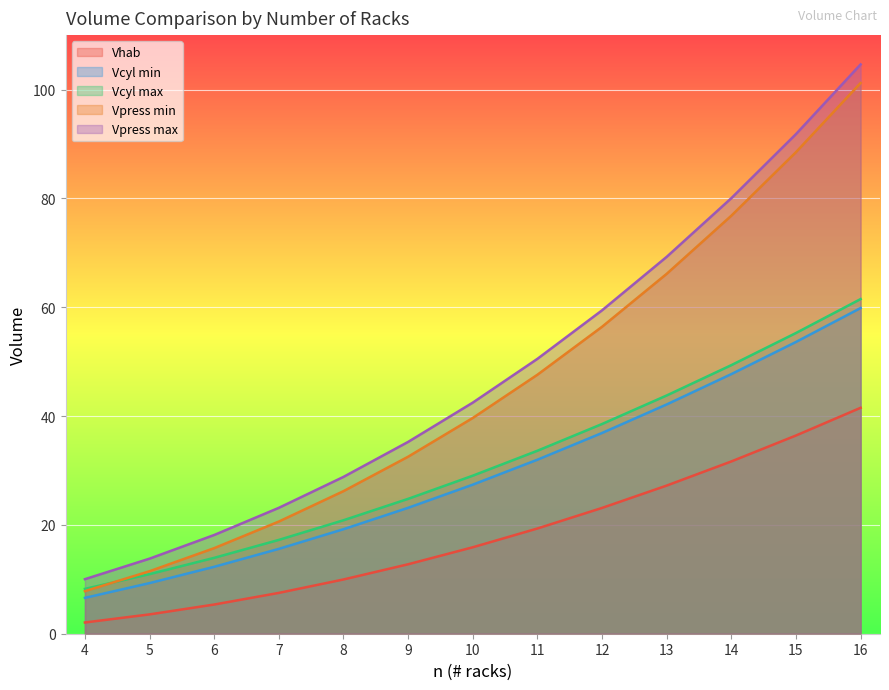

True or false: Vcyl max has more than 0 points higher than both neighbors.

False